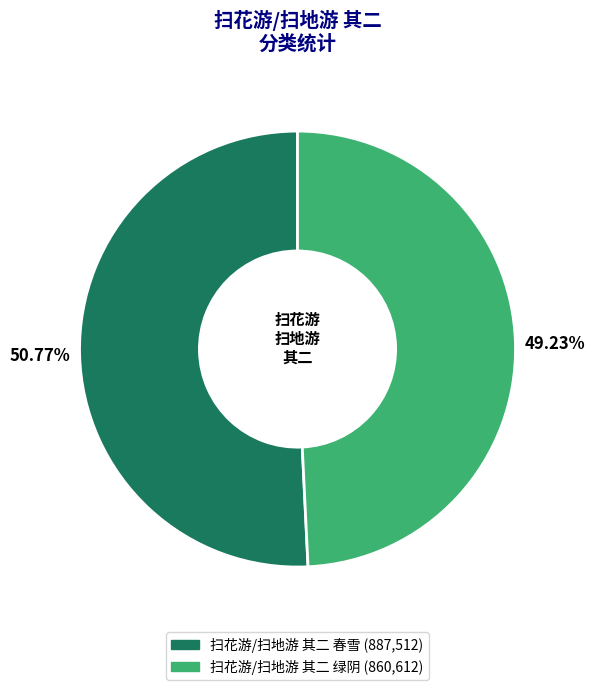

To the nearest percent, what is the difference between the largest and smallest slice percentages?

2%